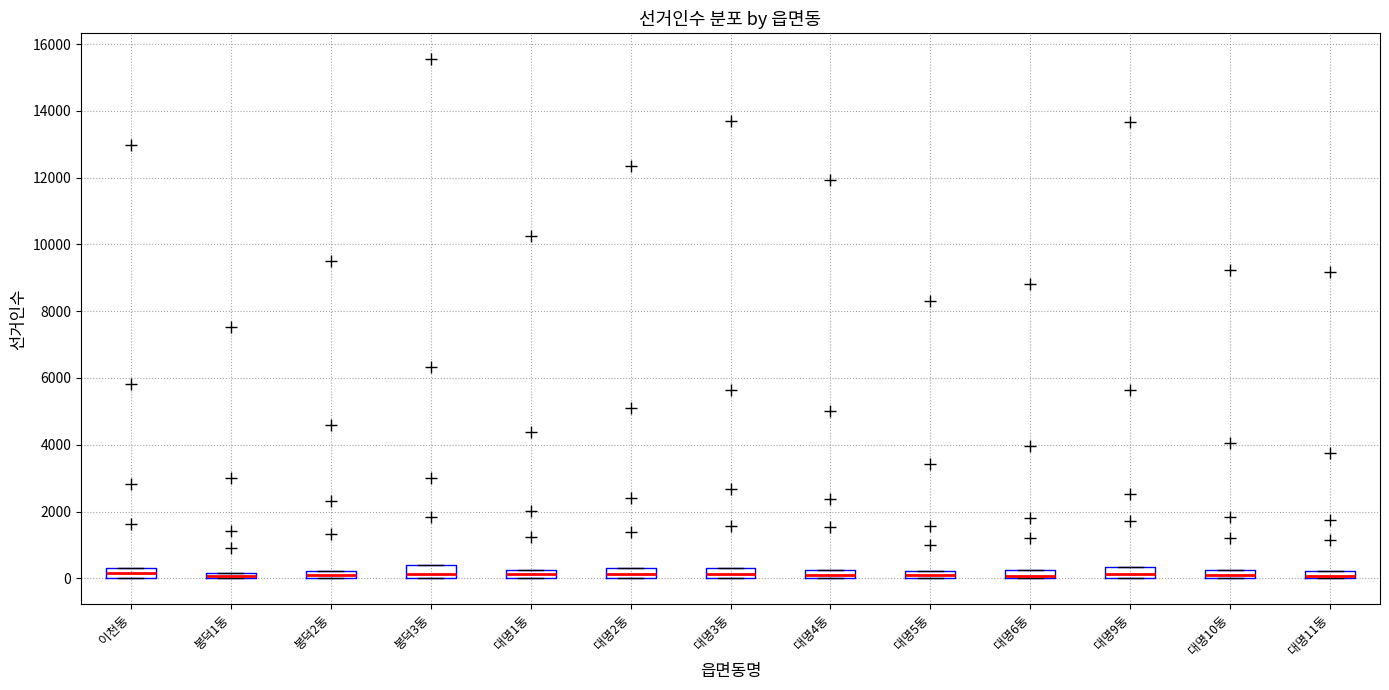

Where is the lower edge of the box for 봉덕2동 on the y-axis? The values are not printed on the chart, so give them approximately, as read against the axis.

0